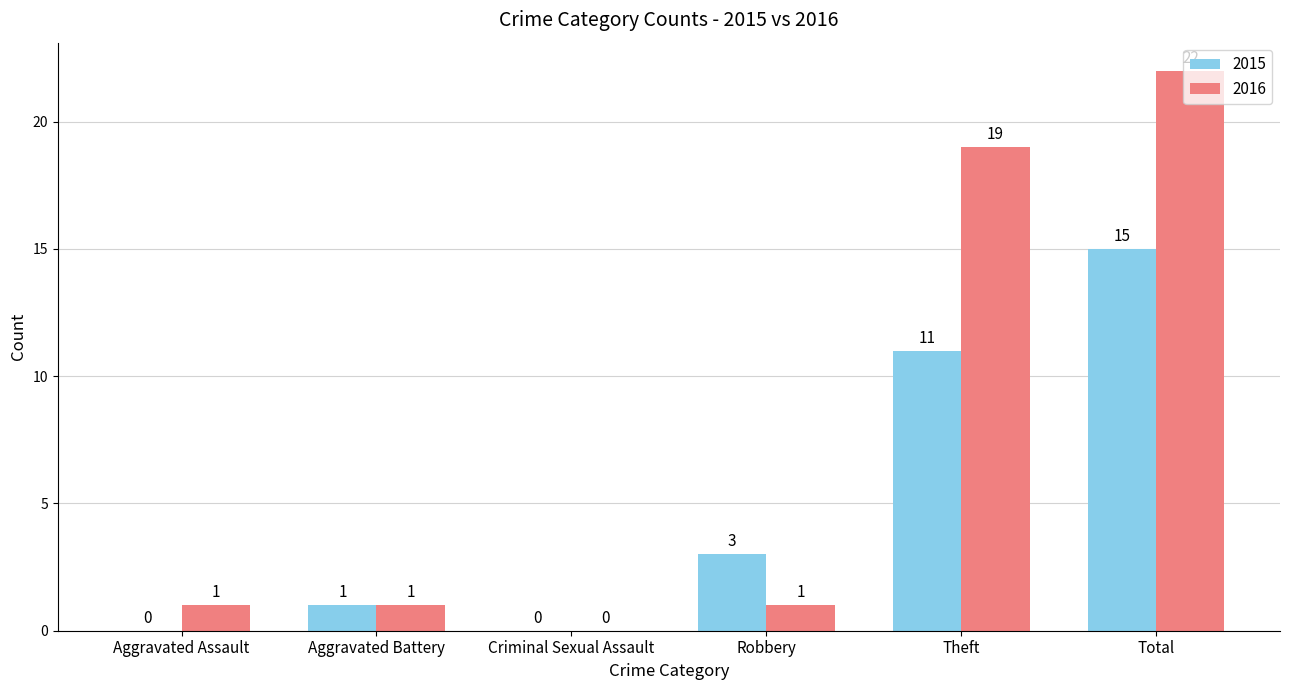

At which label does 2016 reach its peak?

Total